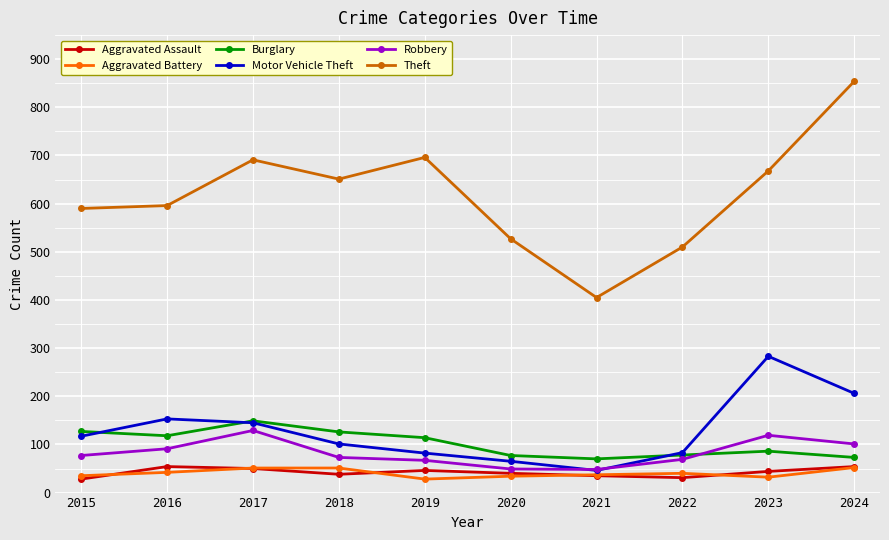

What is the difference between the highest and lowest values at 2024?

802